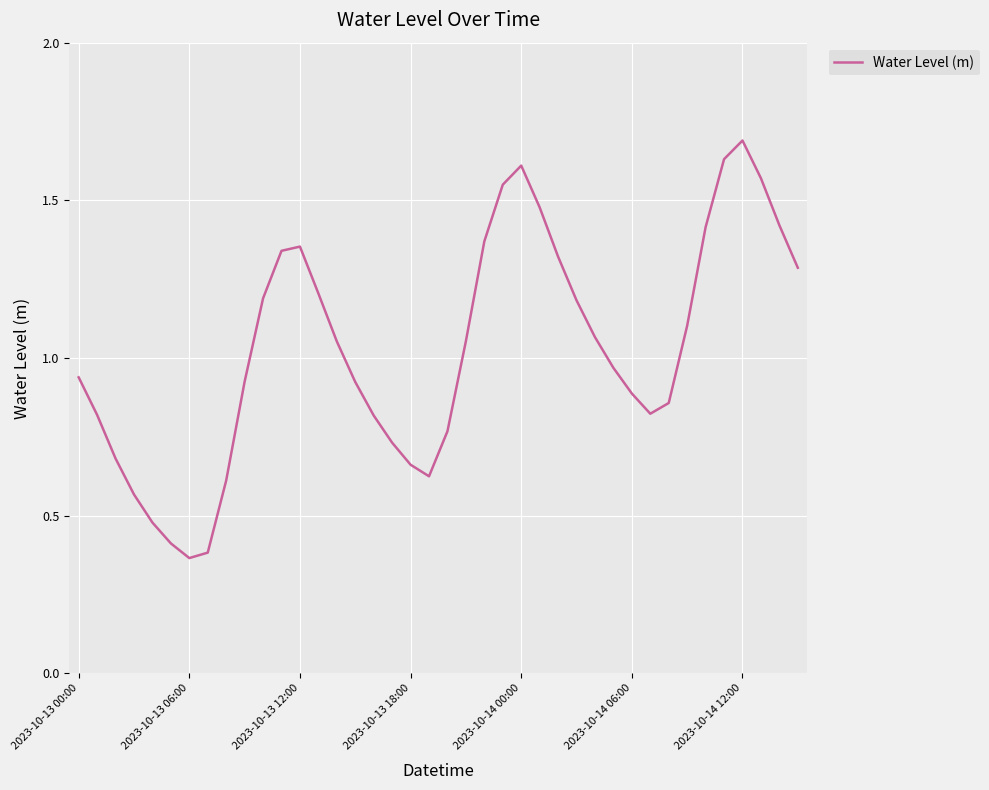

What is the maximum value shown in the chart?

1.7